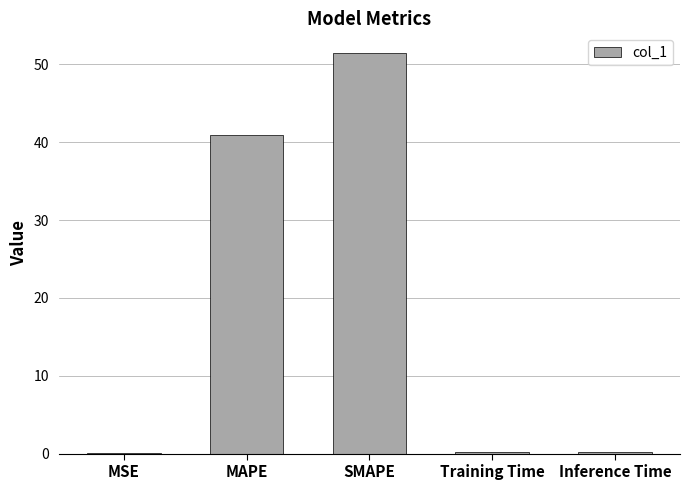

The value at SMAPE is 85.1. True or false?

False